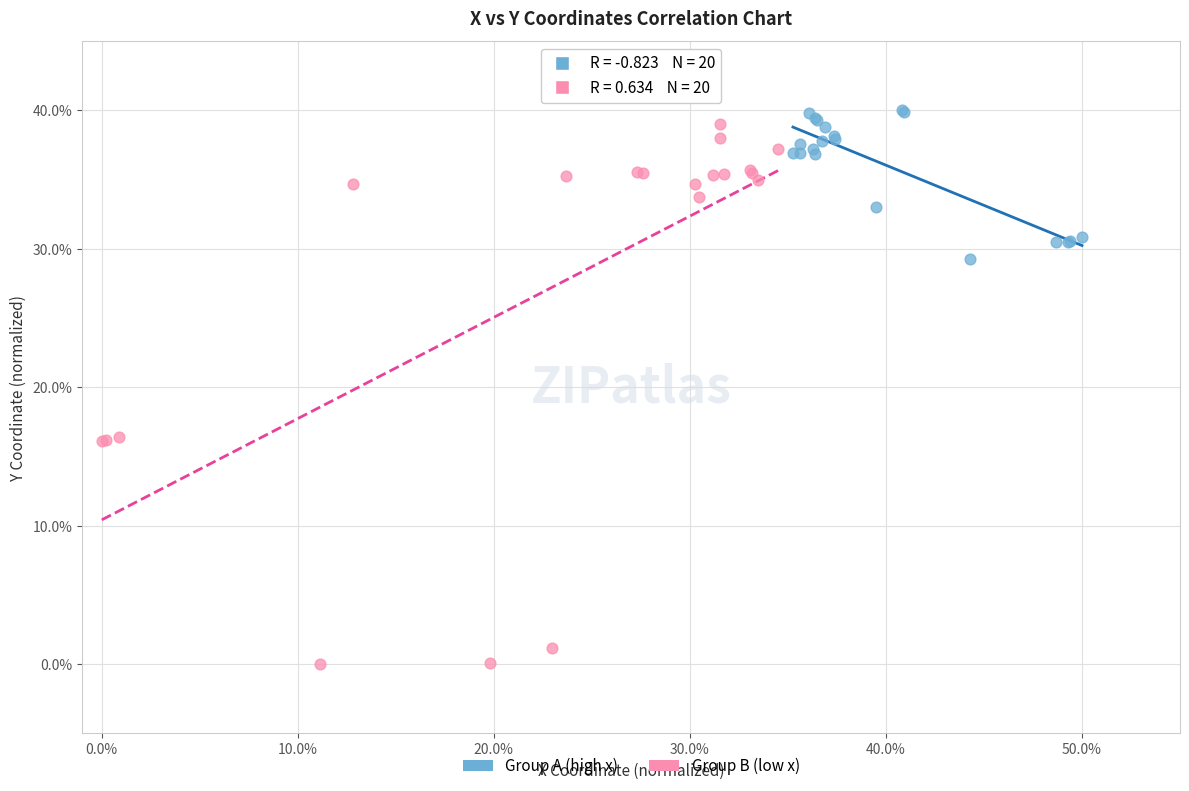

Which series reaches the minimum Y coordinate?

Group B (low x)